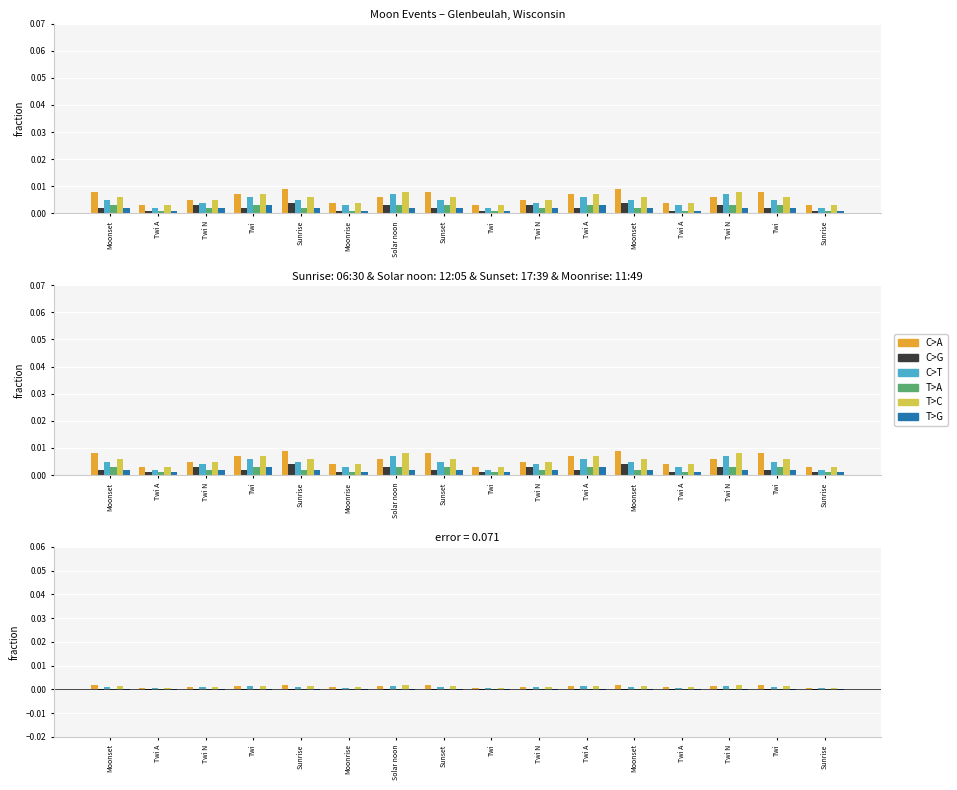

At Moonrise, list the series in order from smallest to largest.

C>G, T>A, T>G, C>T, C>A, T>C